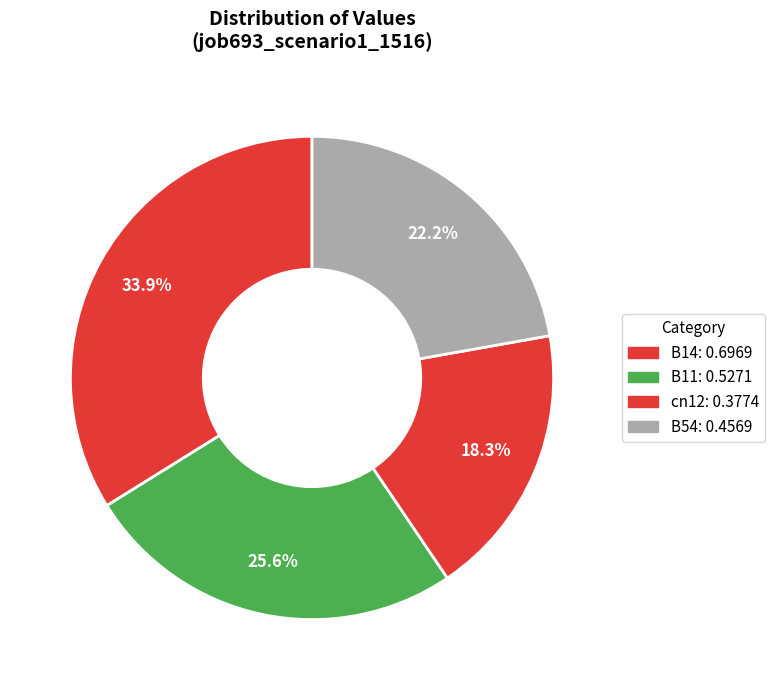

How many slices are in this pie chart?

4